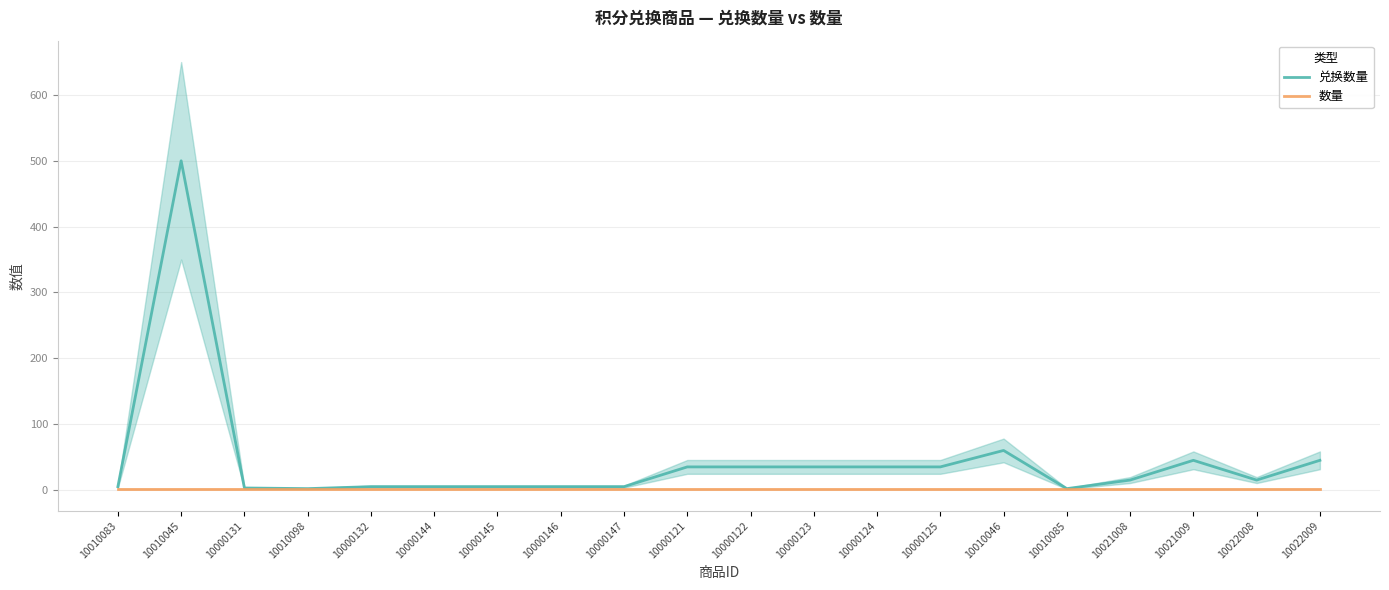

What is the label of the 9th point from the left?

10000147